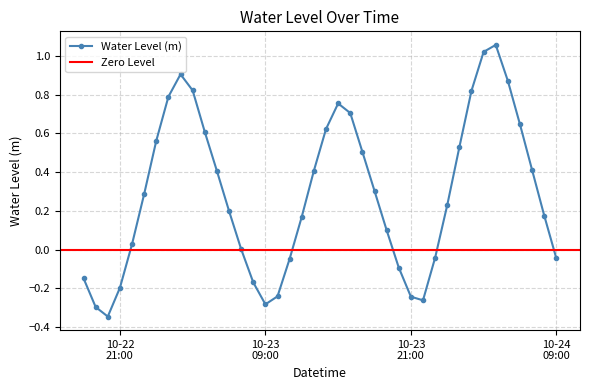

What is the average value?

0.3